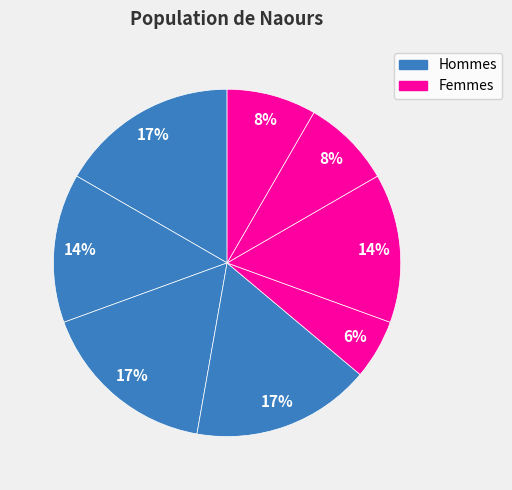

Which slice is the largest?

4